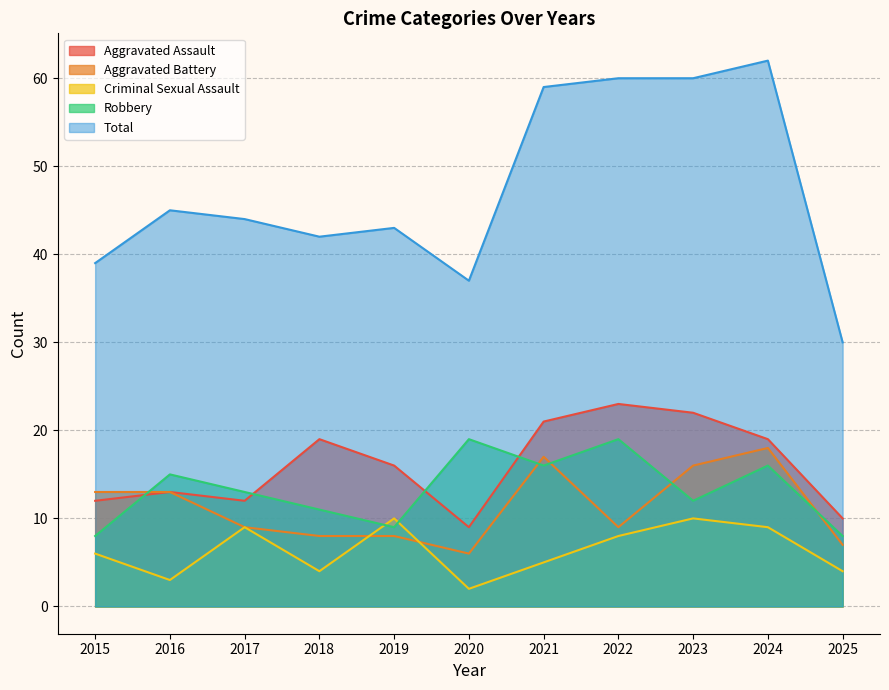

Reading left to right, transcribe all the data shown in this chart.

Aggravated Assault: 2015=12	2016=13	2017=12	2018=19	2019=16	2020=9	2021=21	2022=23	2023=22	2024=19	2025=10
Aggravated Battery: 2015=13	2016=13	2017=9	2018=8	2019=8	2020=6	2021=17	2022=9	2023=16	2024=18	2025=7
Criminal Sexual Assault: 2015=6	2016=3	2017=9	2018=4	2019=10	2020=2	2021=5	2022=8	2023=10	2024=9	2025=4
Robbery: 2015=8	2016=15	2017=13	2018=11	2019=9	2020=19	2021=16	2022=19	2023=12	2024=16	2025=8
Total: 2015=39	2016=45	2017=44	2018=42	2019=43	2020=37	2021=59	2022=60	2023=60	2024=62	2025=30